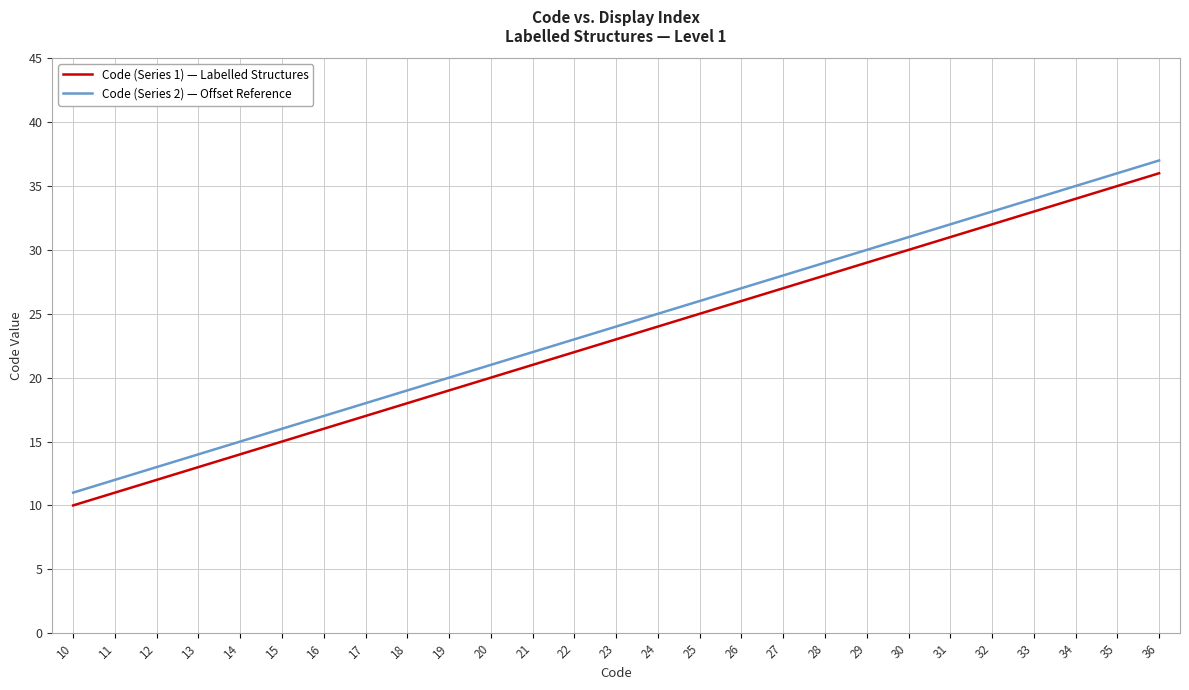

True or false: Code (Series 2) — Offset Reference and Code (Series 1) — Labelled Structures intersect in this chart.

False